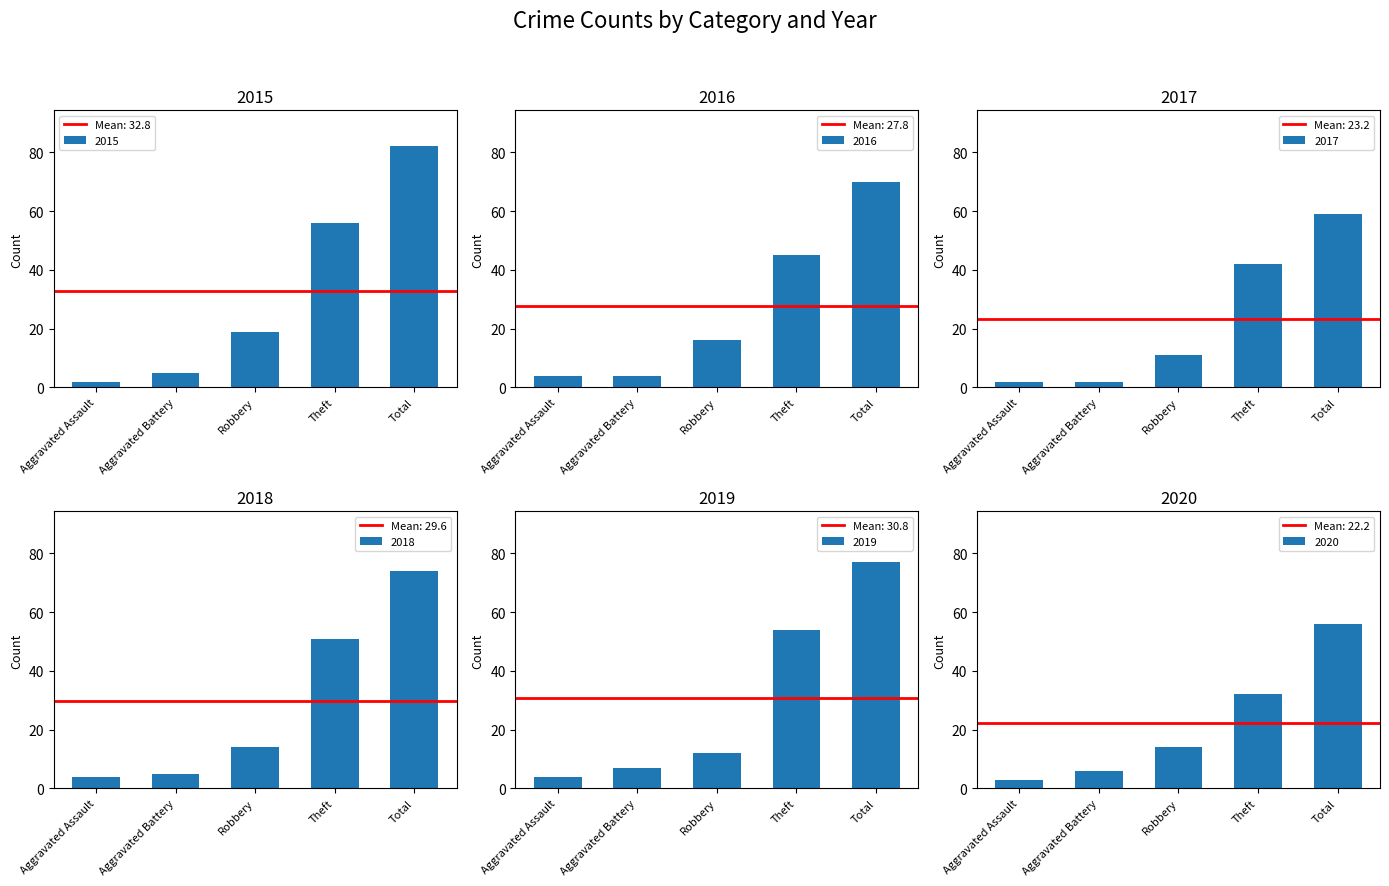

Which series has the largest range (max minus min)?

2015